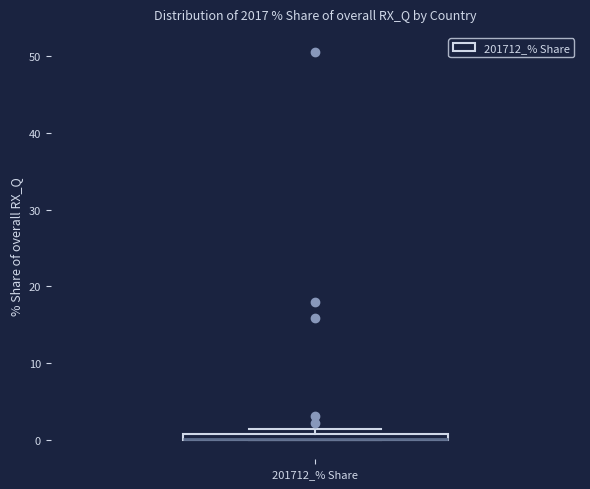

Where is the lower edge of the box for 201712_% Share on the y-axis? The values are not printed on the chart, so give them approximately, as read against the axis.

0